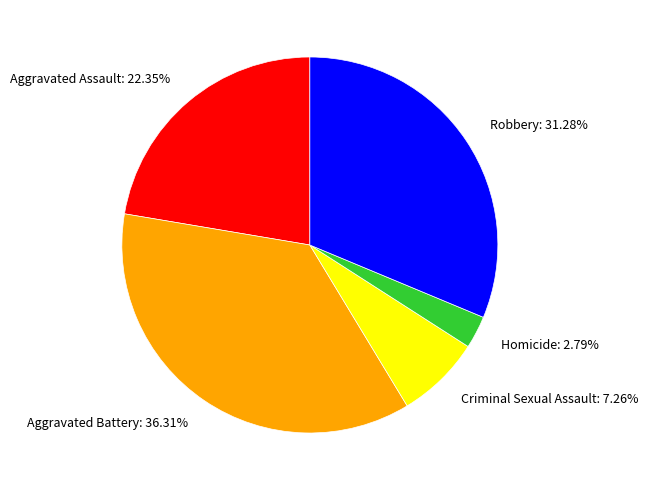

To the nearest percent, what is the average slice percentage?

20%